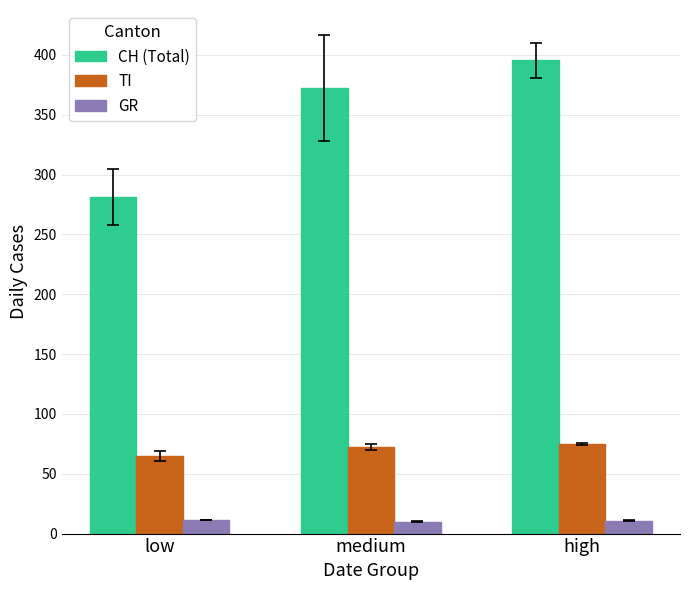

Is the value of GR at medium greater than the value of CH (Total) at low?

No